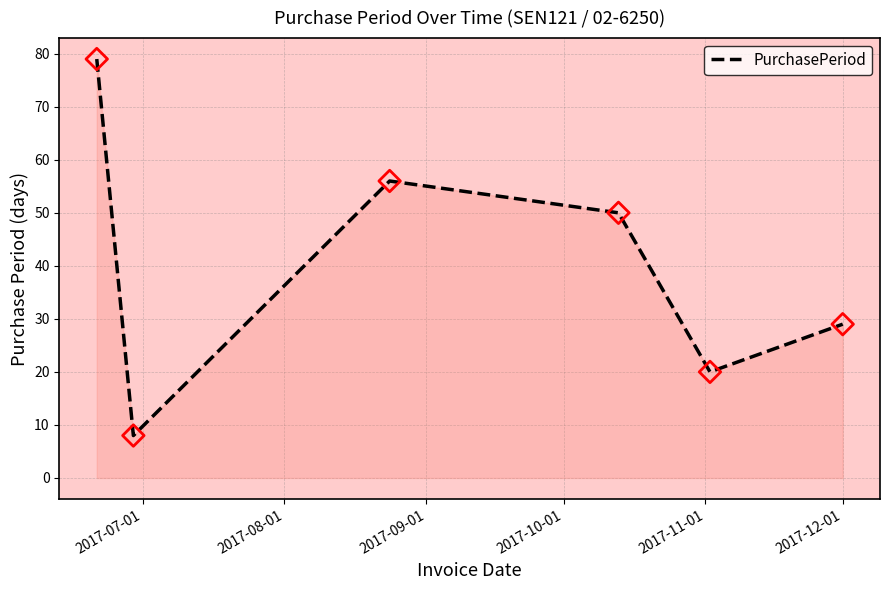

What is the minimum value shown in the chart?

8